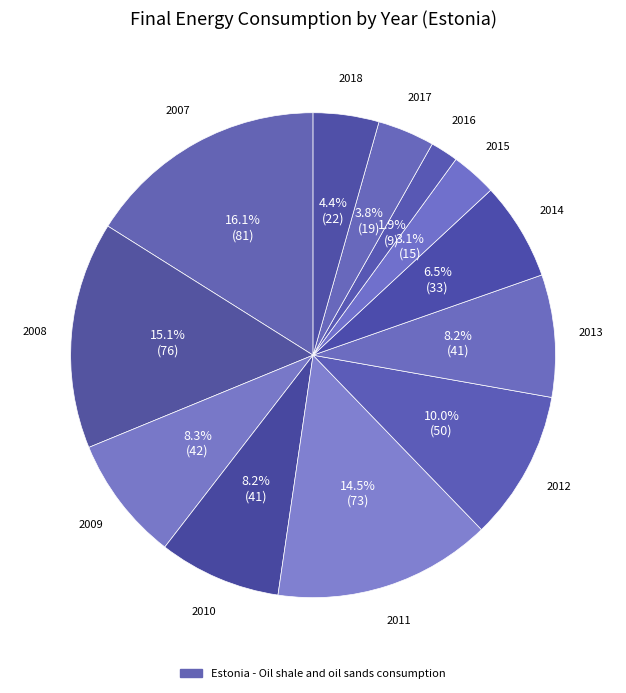

Which category has the biggest portion of the pie?

2007